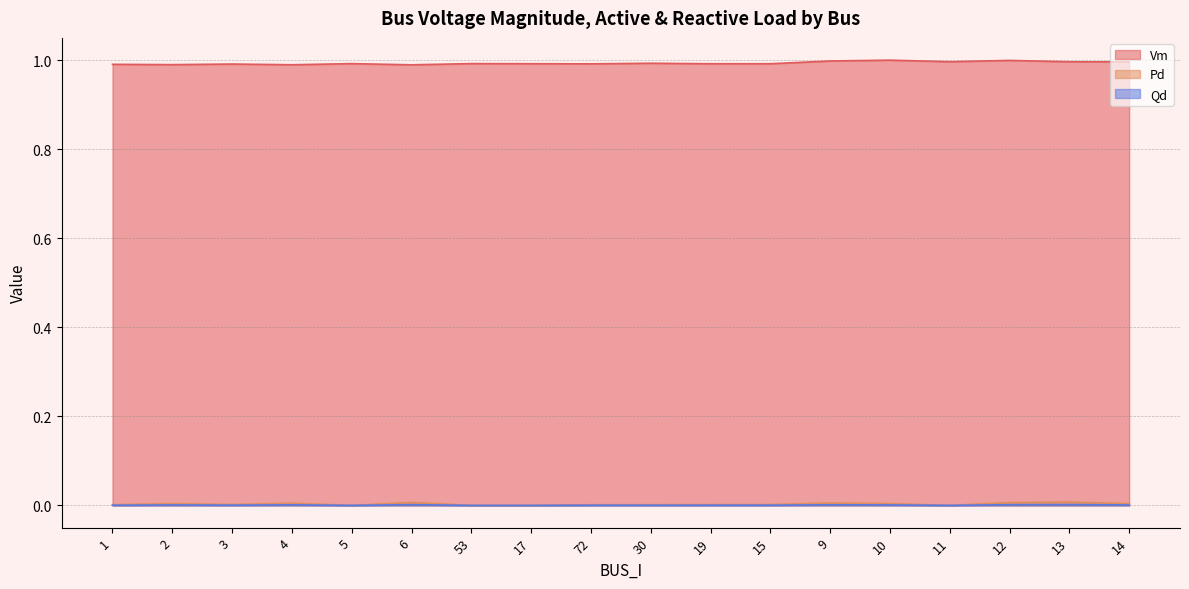

What value does the Vm series have at 53?

1.0